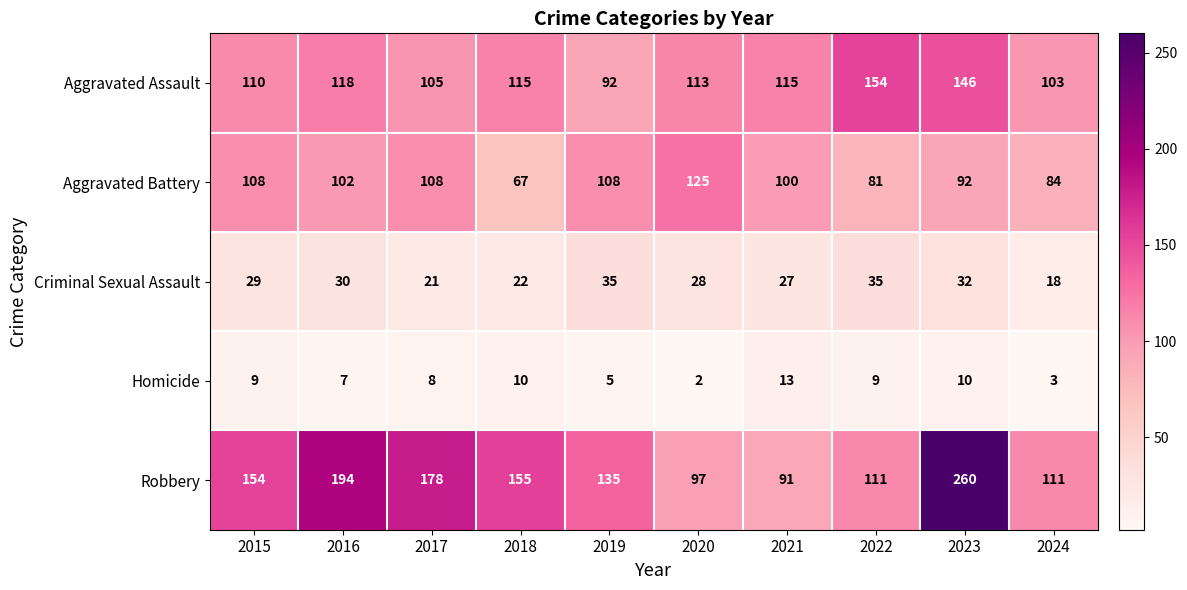

What is the difference between the highest and lowest values at 2022?

145